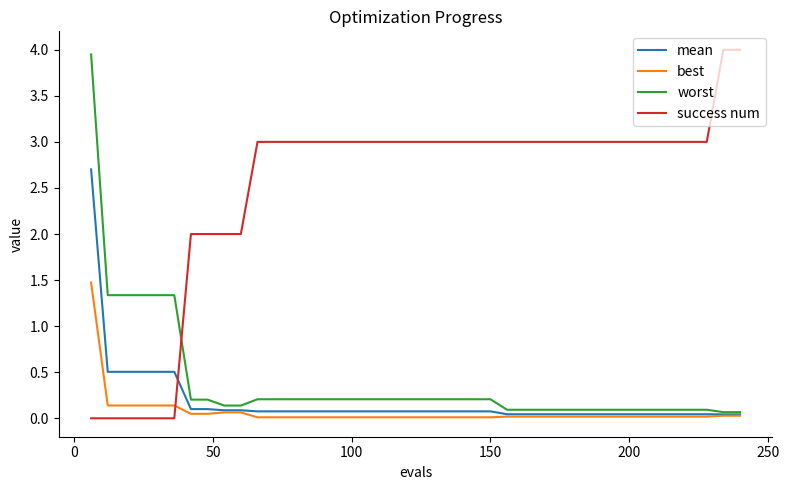

True or false: best and worst intersect in this chart.

False